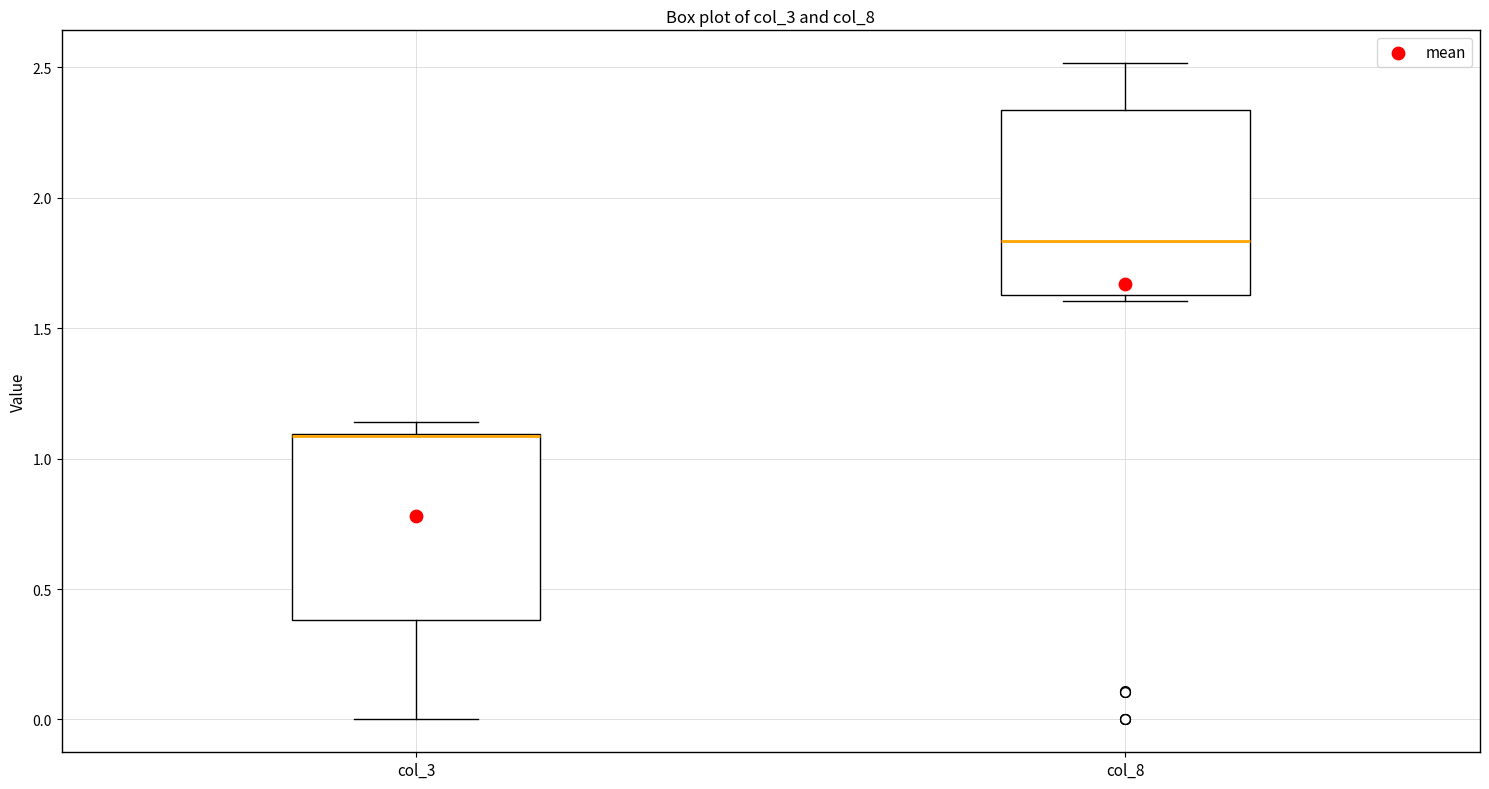

Where is the lower edge of the box for col_3 on the y-axis? The values are not printed on the chart, so give them approximately, as read against the axis.

0.40